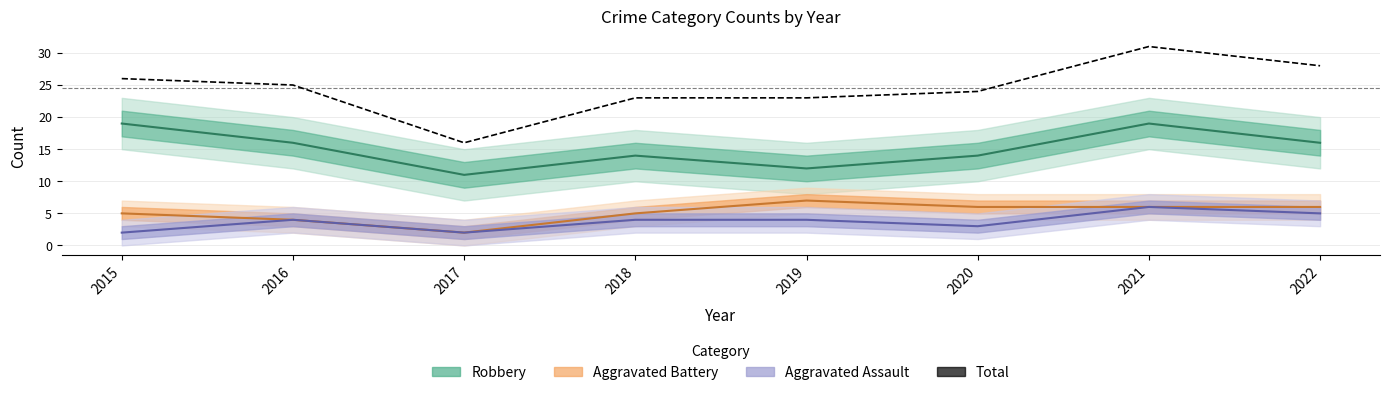

Rank the categories by value from highest to lowest.

2021, 2022, 2015, 2016, 2020, 2018, 2019, 2017